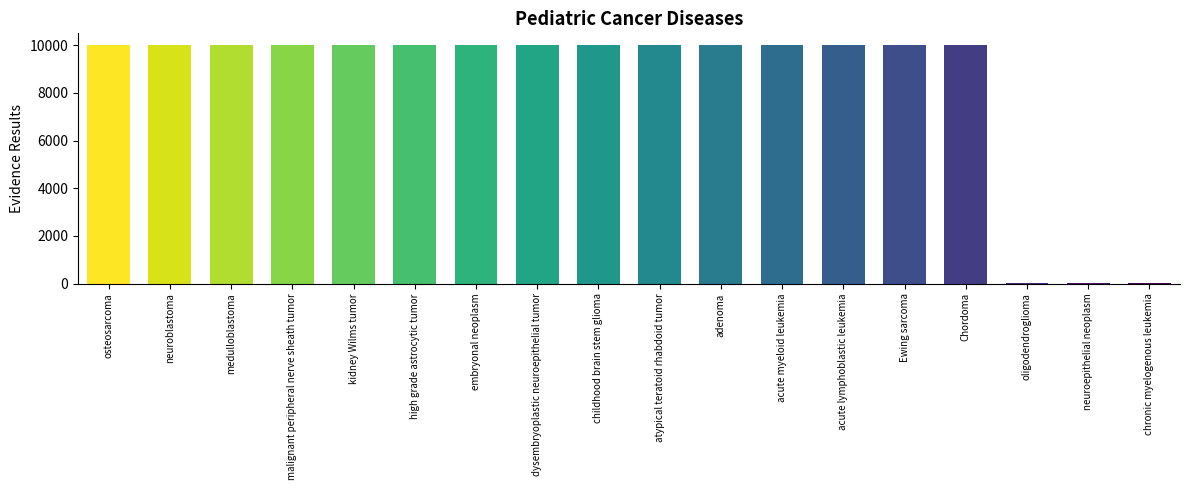

What is the change in value from acute myeloid leukemia to neuroepithelial neoplasm?

-9996